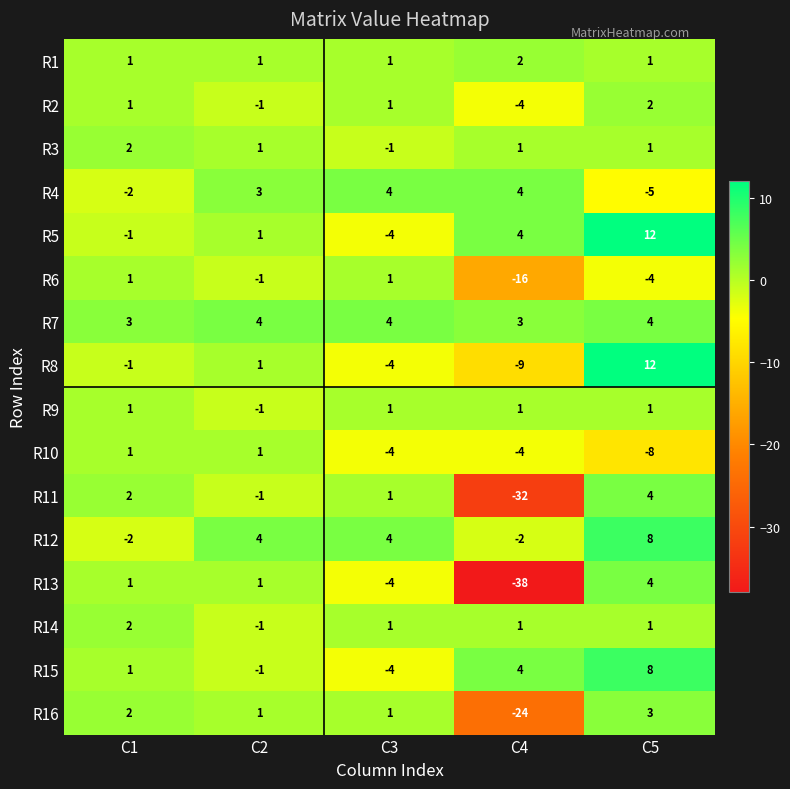

Where does the R3 series first go above 1?

C1